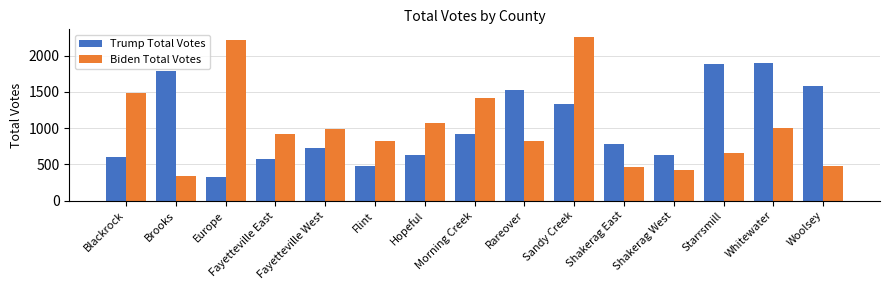

Which category has the lowest value in the Trump Total Votes series?

Europe